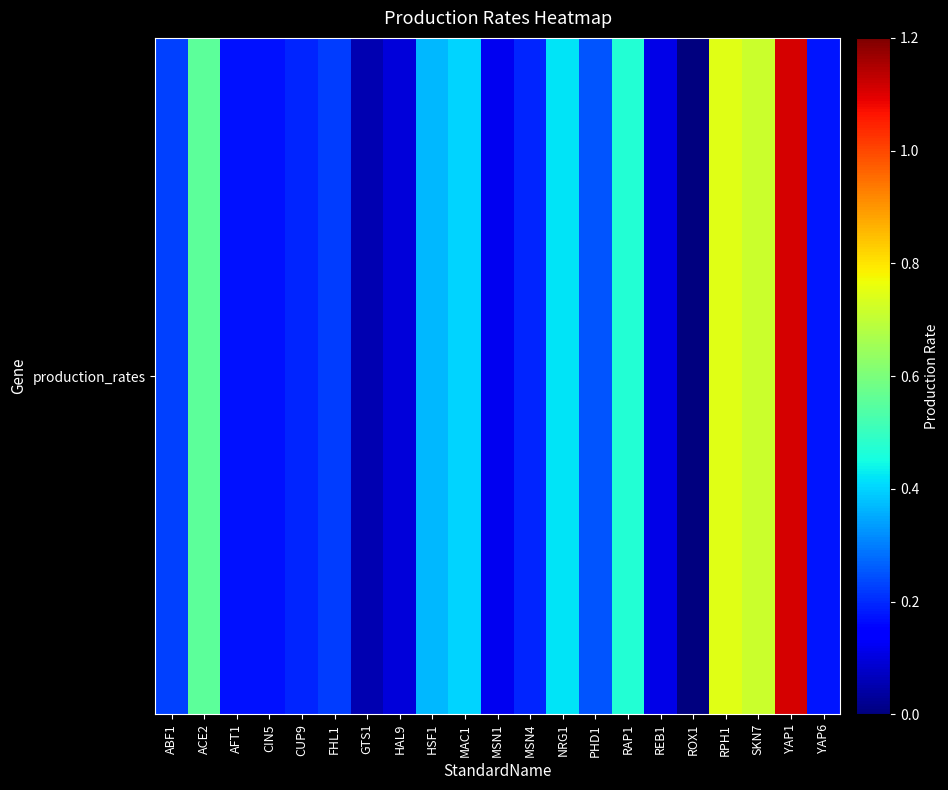

What is the maximum value shown in the chart?

1.1